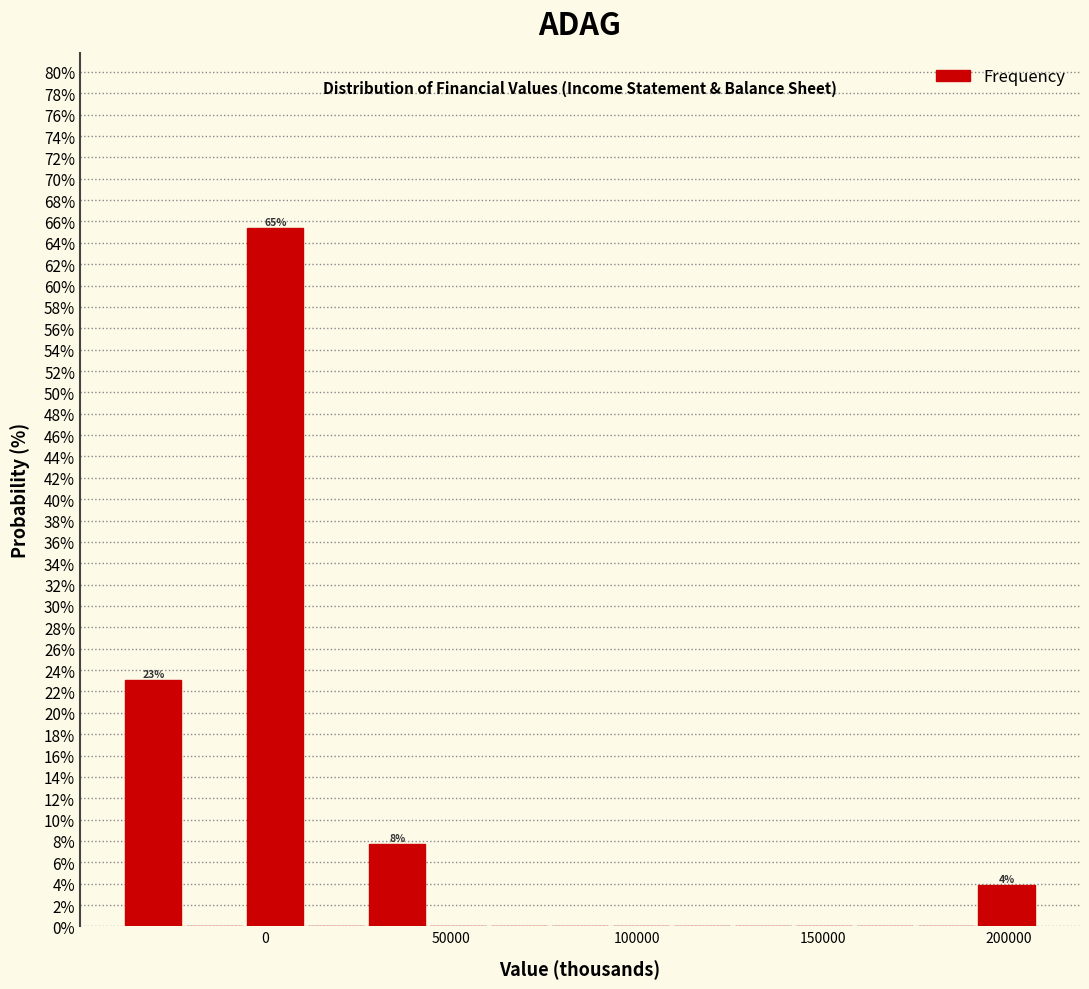

Read against the x-axis, roughly where is the centre of the tallest bar?

5000